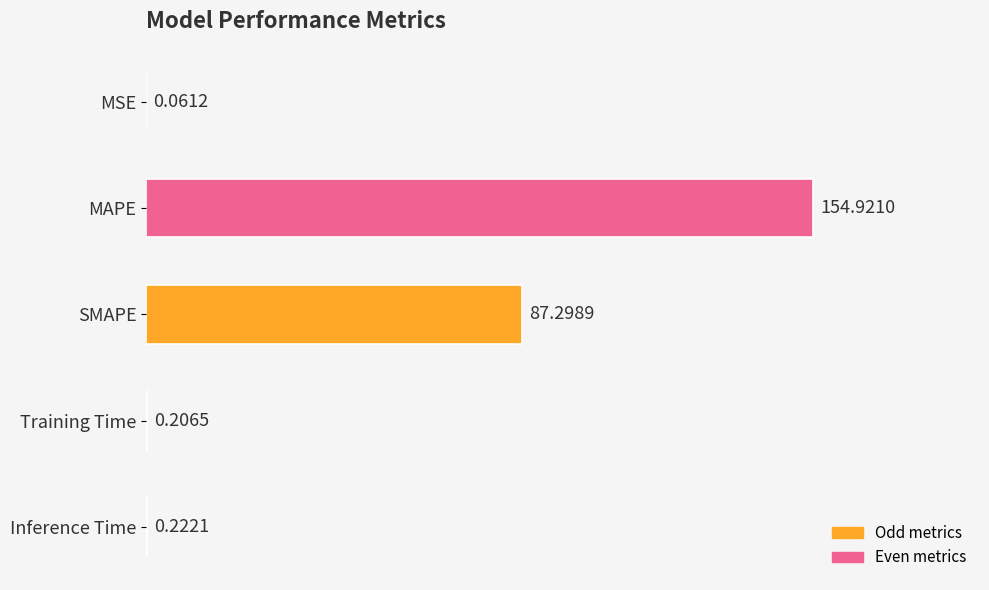

Which label corresponds to the largest value in the chart?

MAPE